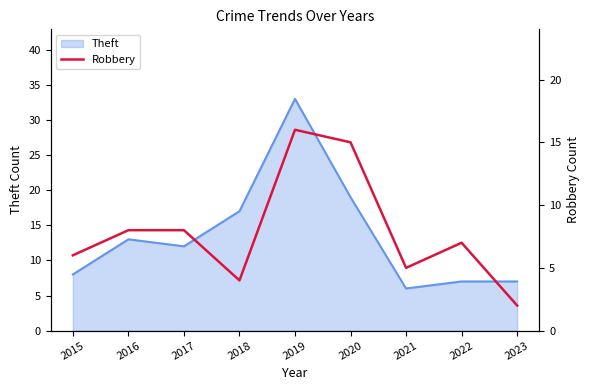

Reading left to right, extract all data points from this chart.

6	8	8	4	16	15	5	7	2